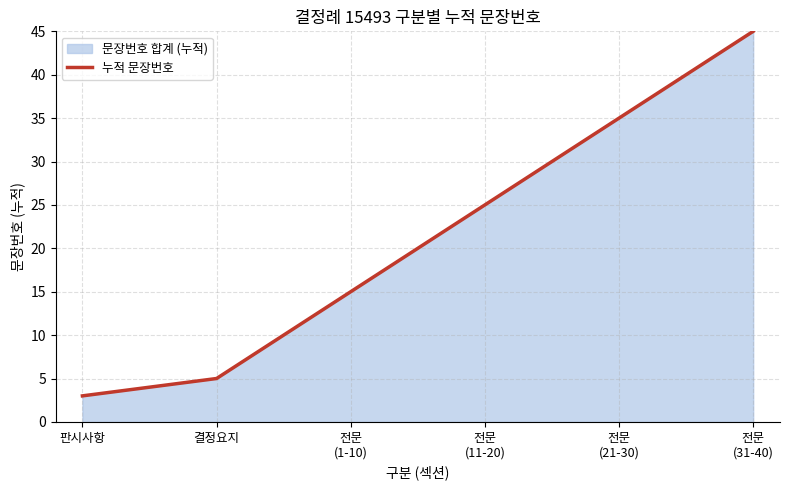

How many lines are shown in the chart?

1